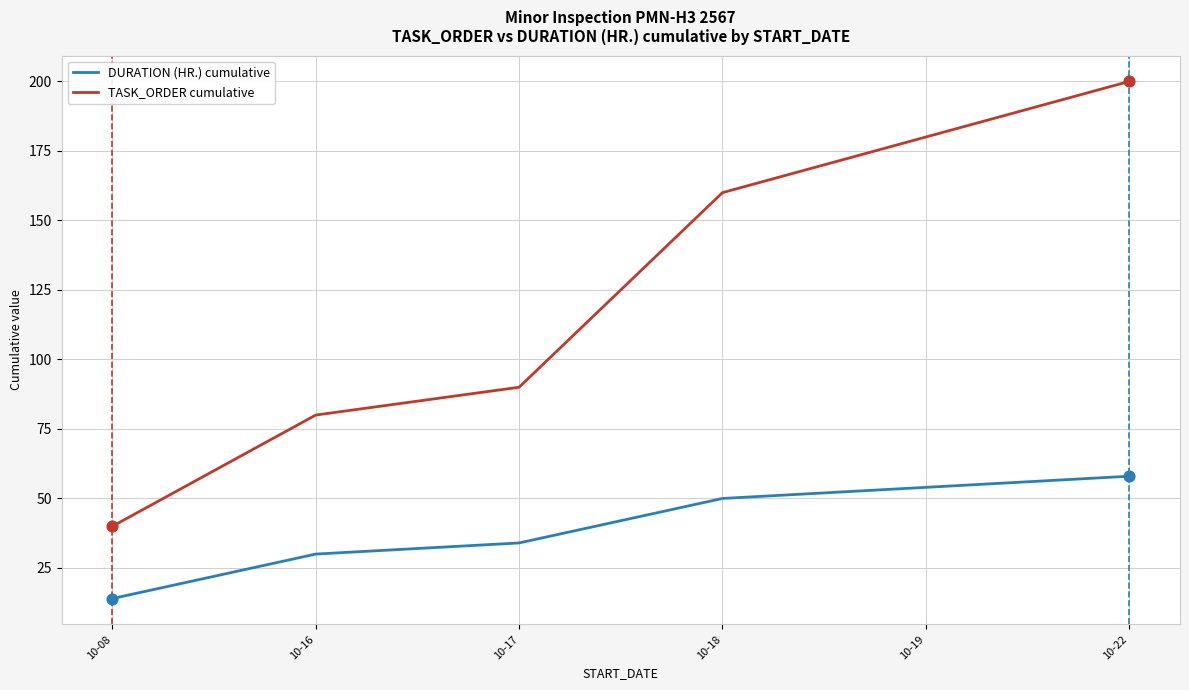

Which series has the largest total across all categories?

TASK_ORDER cumulative